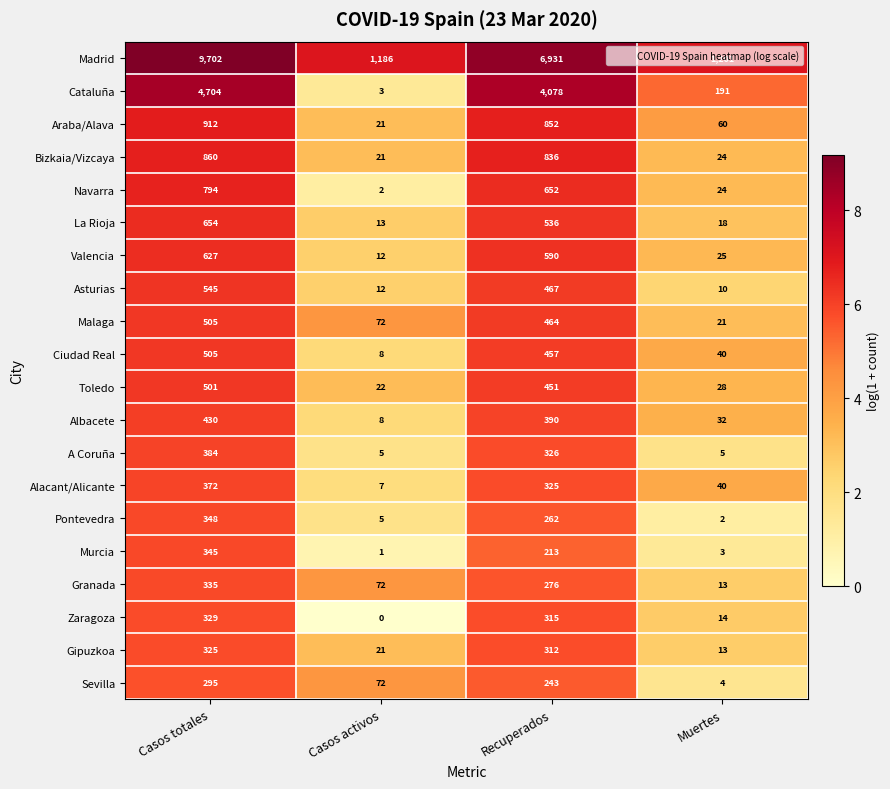

At which label is Toledo closest to 261?

Recuperados